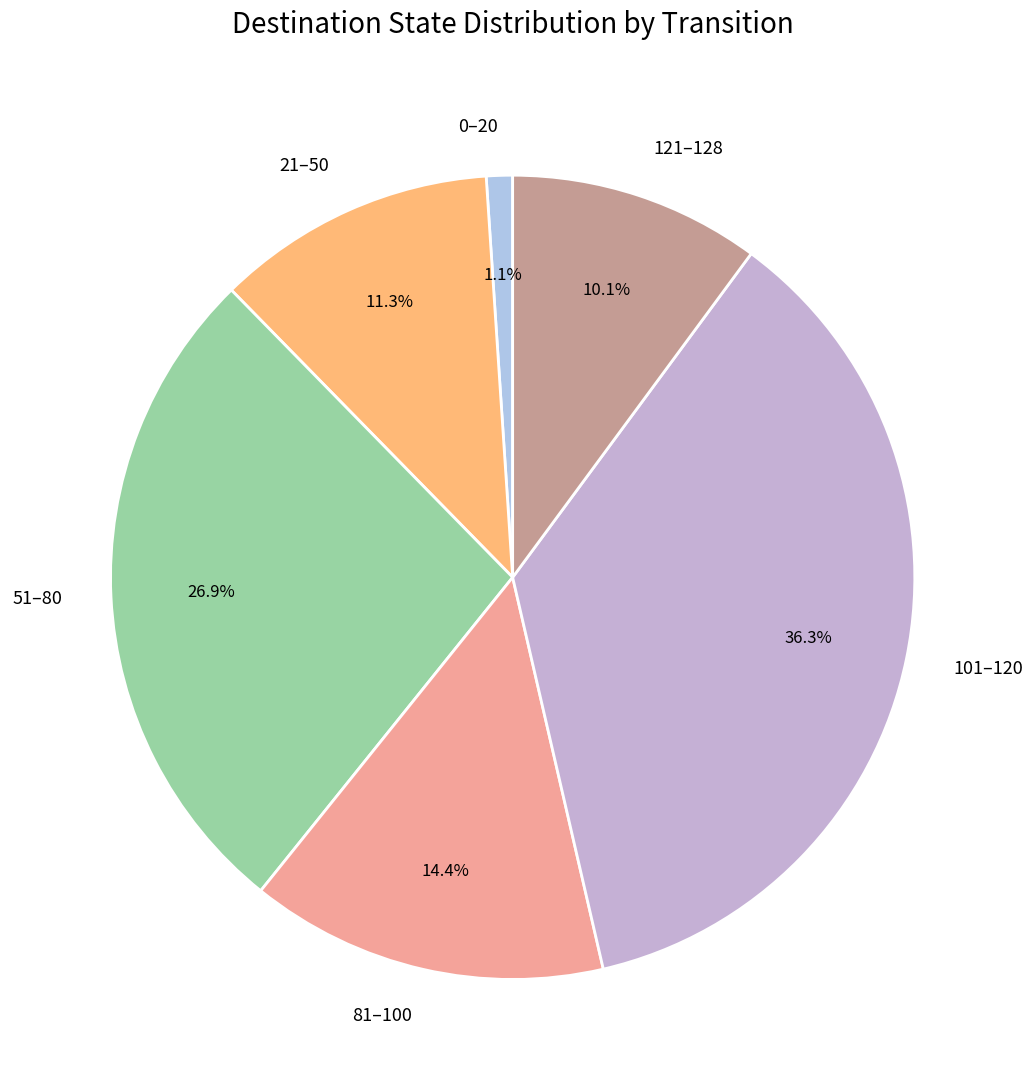

How many segments does this pie chart have?

6